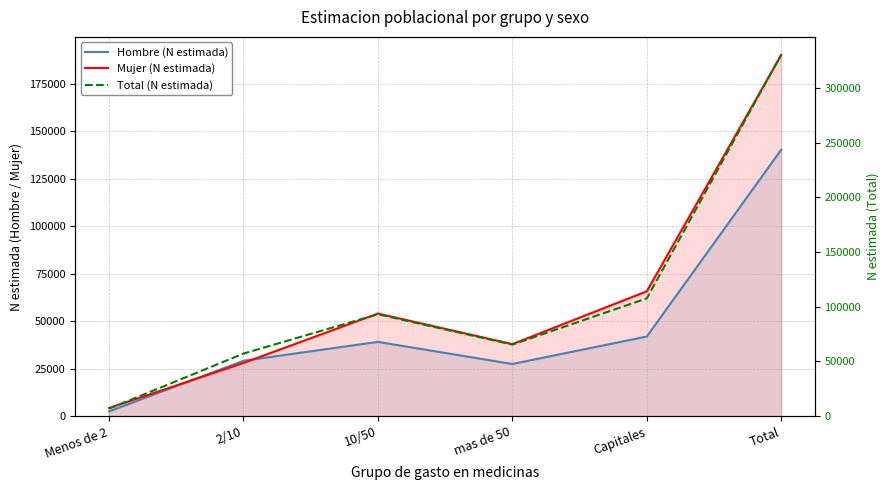

How many series are shown in this chart?

3